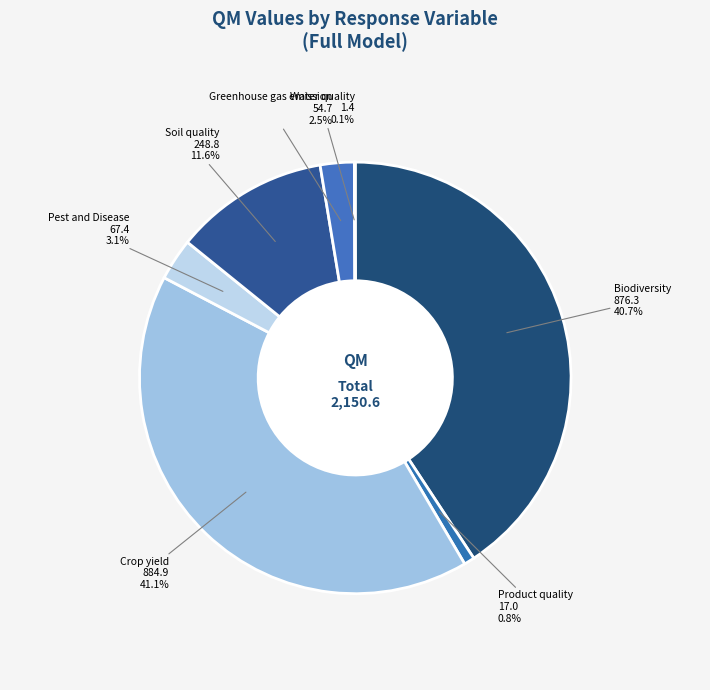

To the nearest percent, what is the average slice percentage?

14%